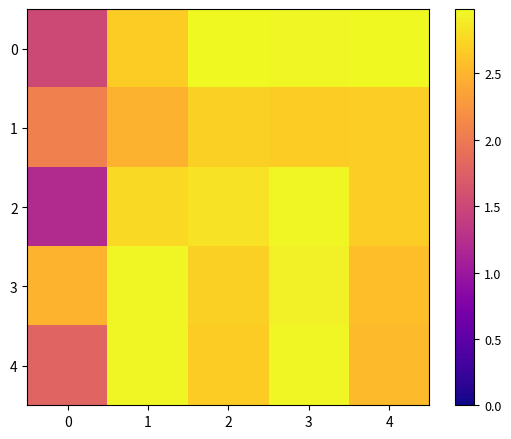

Which has a higher value, 4 or 1?

4